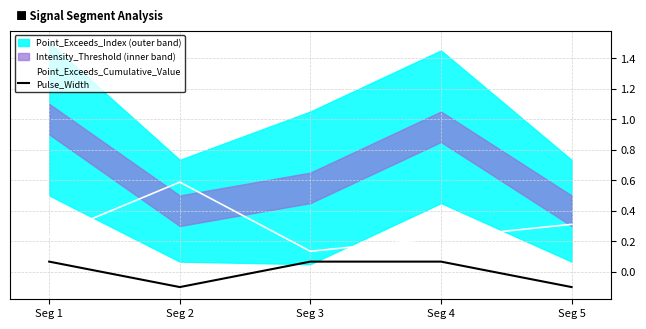

At how many categories does at least one series exceed 0?

5